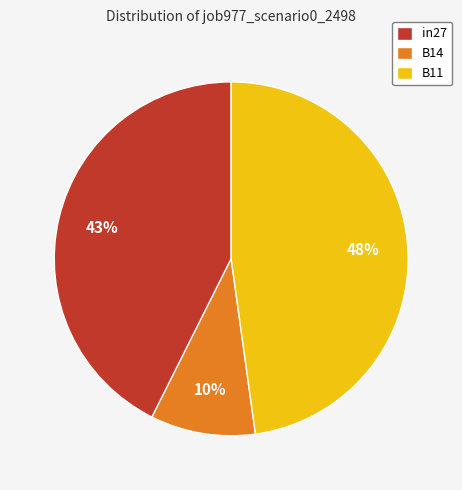

Which slice is the largest?

B11